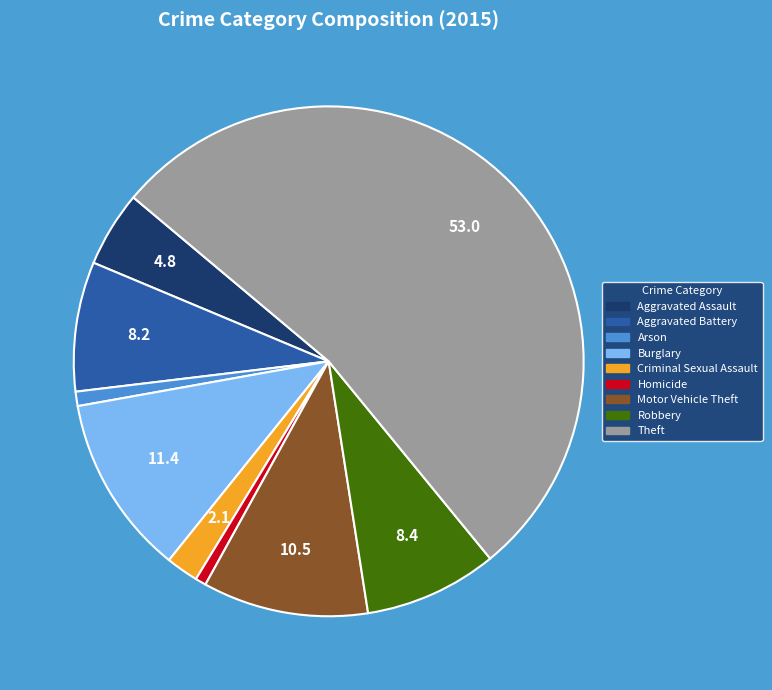

What is the largest slice in the pie chart?

Theft